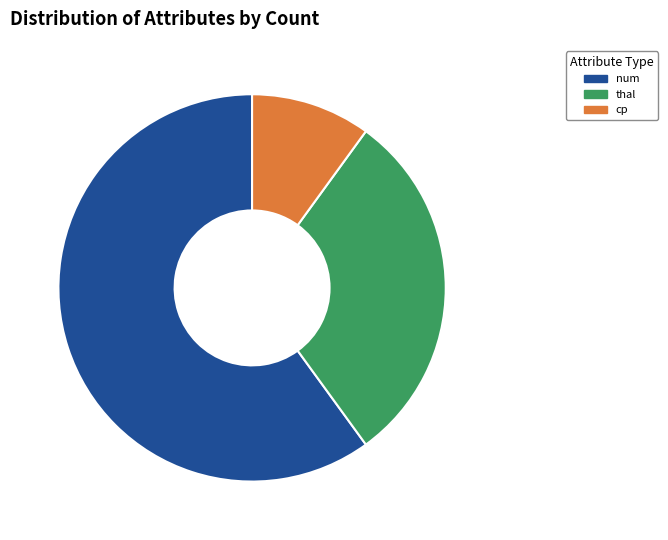

Which category has the smallest portion of the pie?

cp